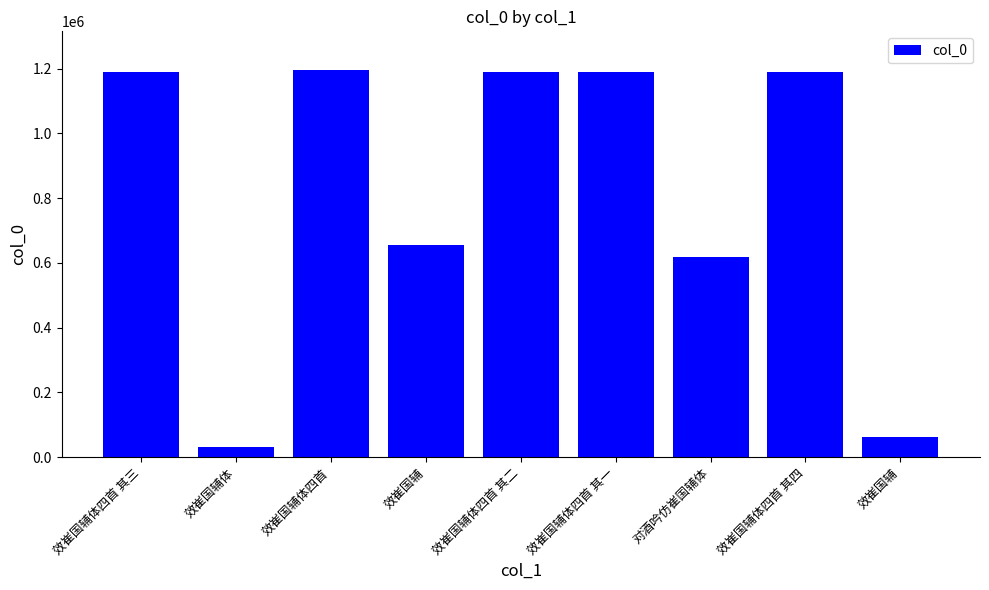

True or false: the data shows 31489 at 效崔国辅体.

True